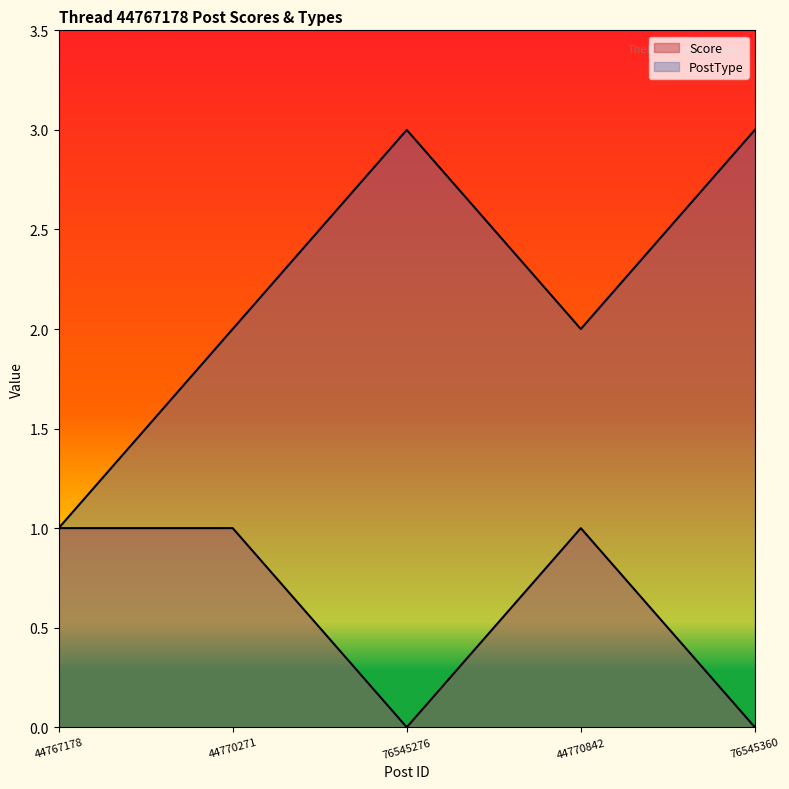

True or false: PostType and Score intersect in this chart.

False